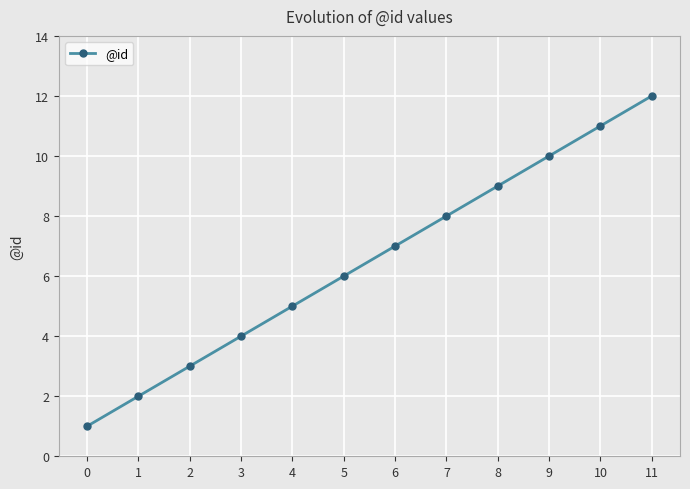

Rank the categories by value from lowest to highest.

0, 1, 2, 3, 4, 5, 6, 7, 8, 9, 10, 11